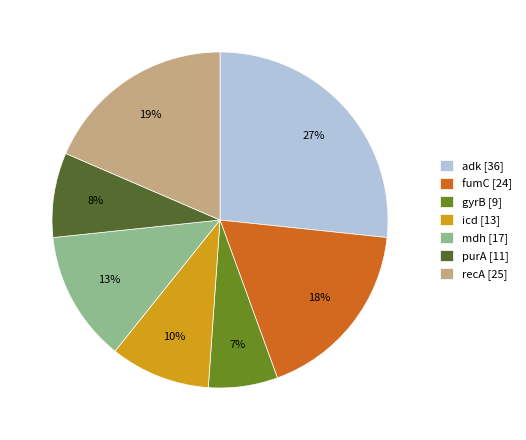

To the nearest percent, what is the combined percentage of gyrB and purA?

15%